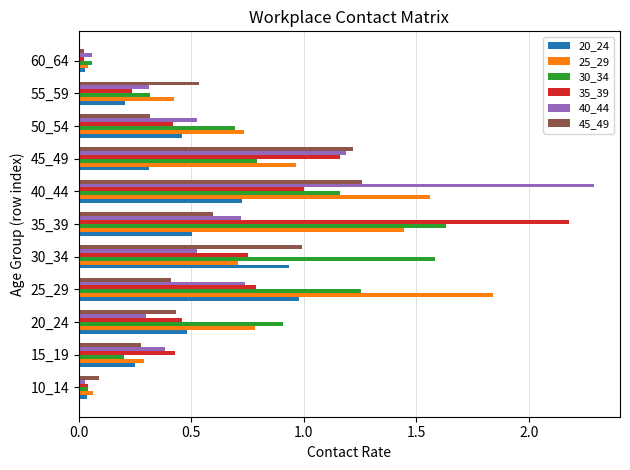

What is the total value across all series at 35_39?

7.1